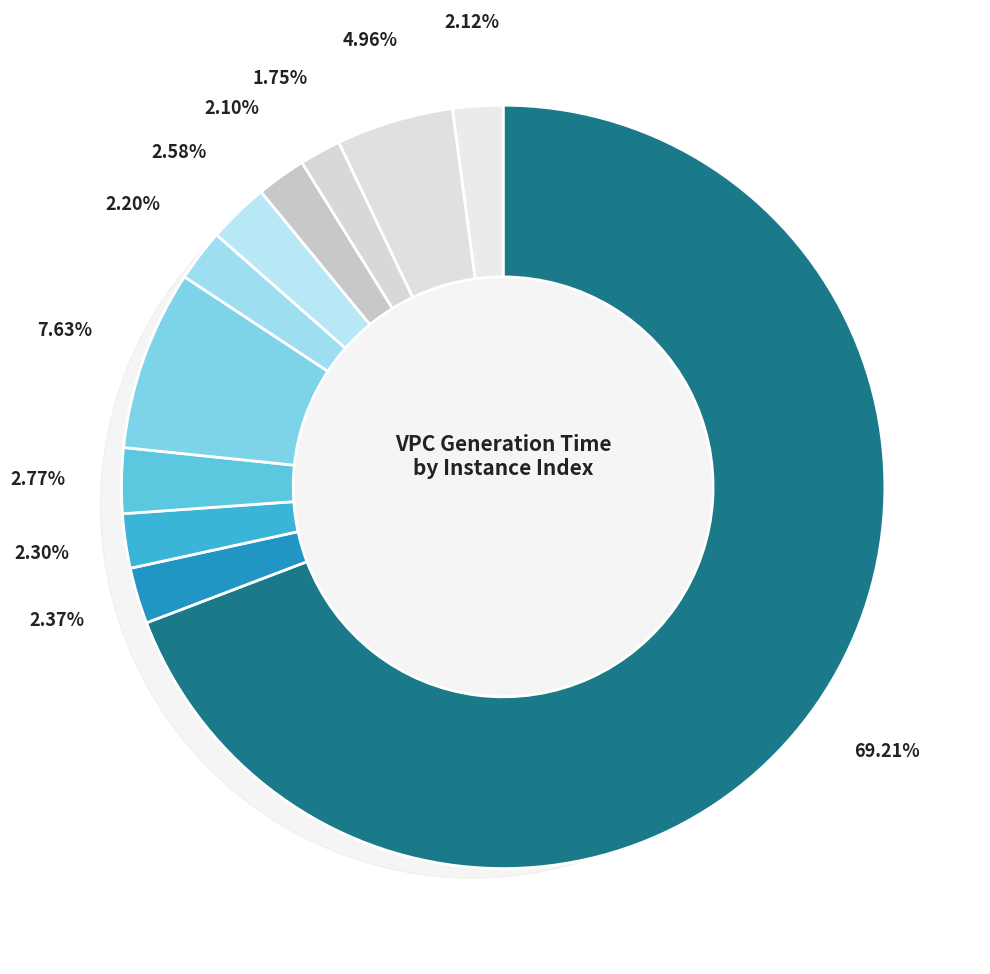

To the nearest percent, what is the average slice percentage?

9%